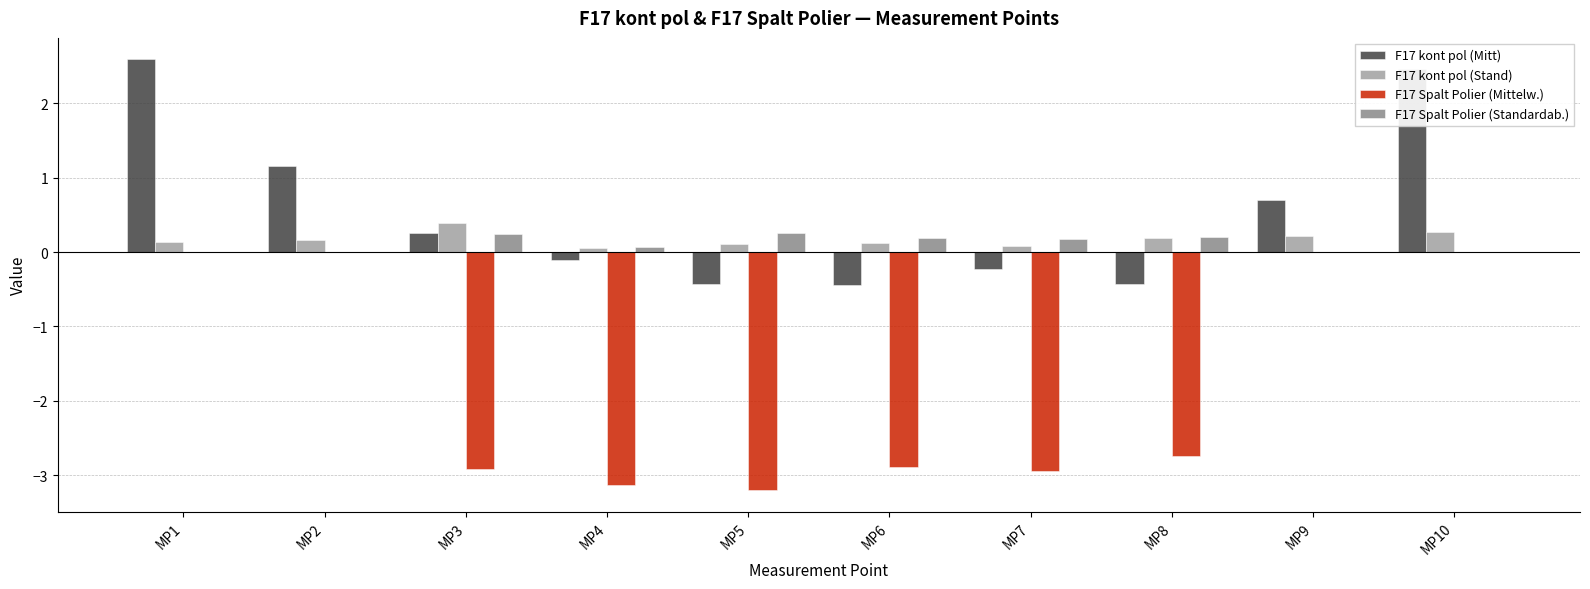

What is the maximum value shown in the chart?

2.6